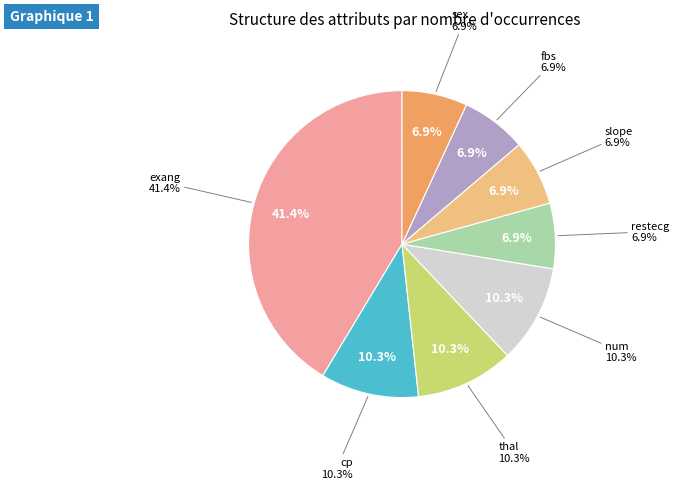

What is the largest slice in the pie chart?

exang